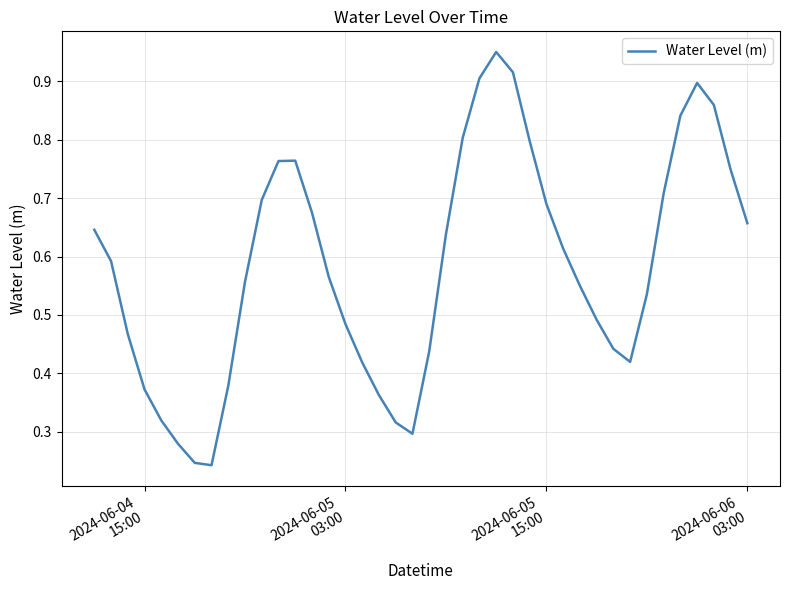

What is the maximum value shown in the chart?

1.0